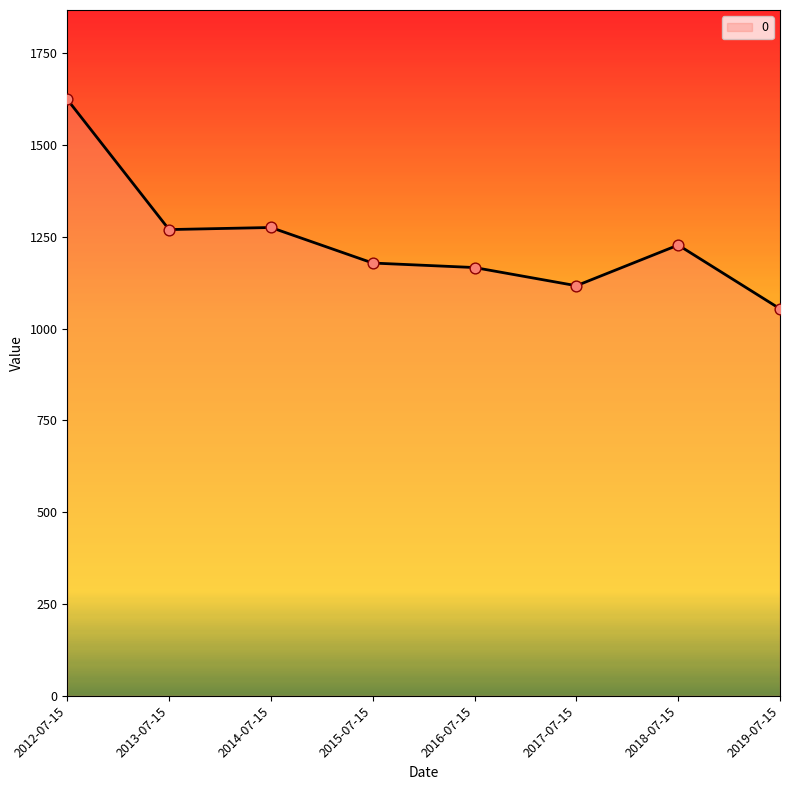

What is the change in value from 2014-07-15 to 2019-07-15?

-221.4